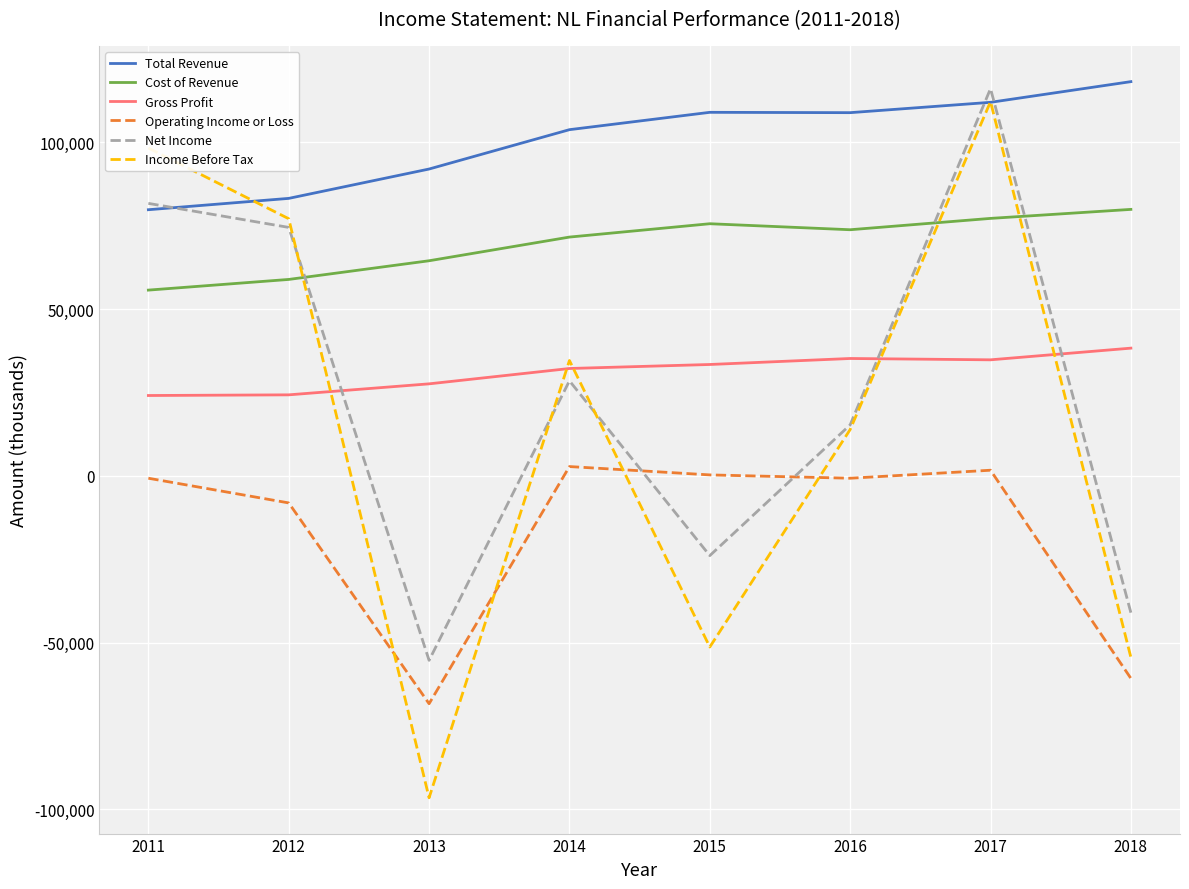

Does the chart have visible grid lines?

Yes